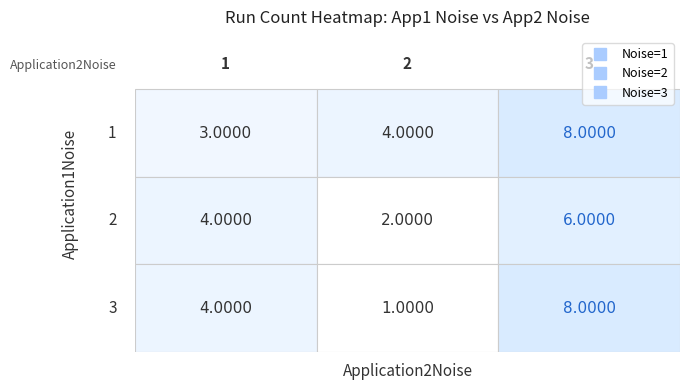

At 13, list the series in order from smallest to largest.

1, 2, 3